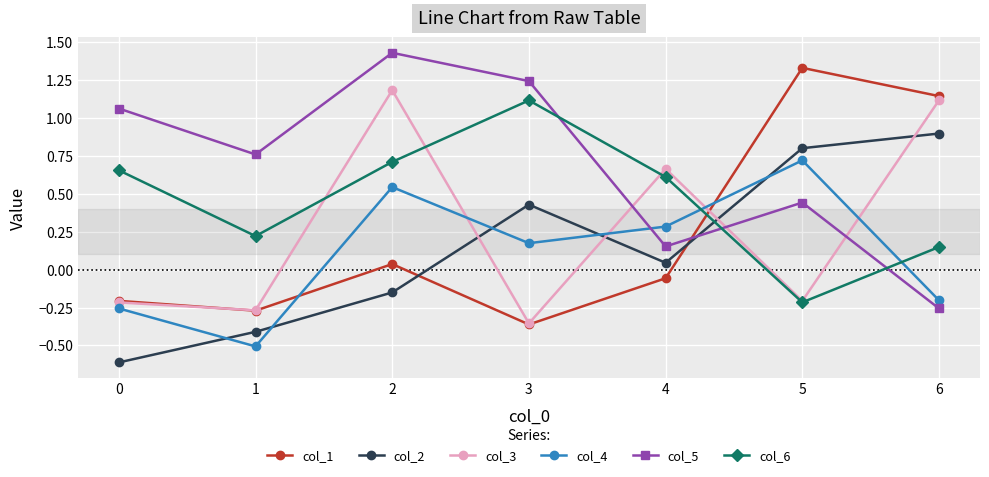

Where is the first local minimum for col_4?

1